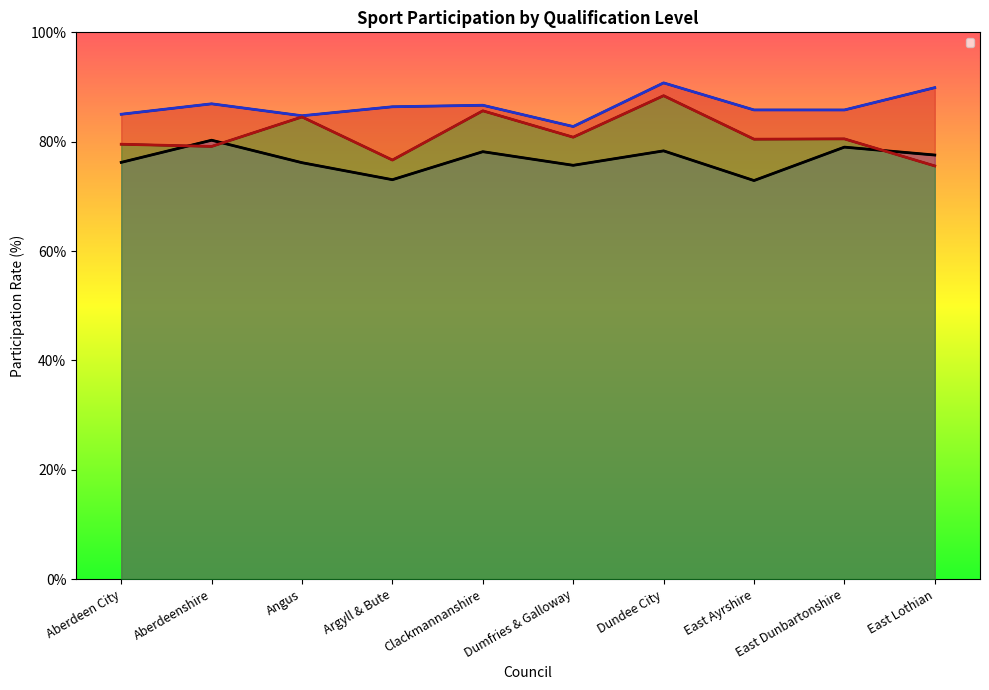

What is the value of the _HNCHNDorDegreeProf.Qual point at the 3rd from the left?

84.7